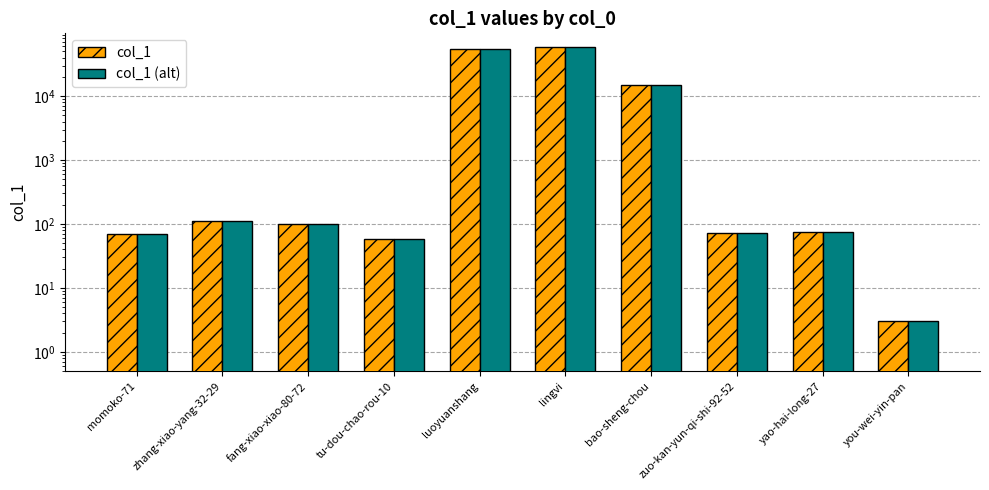

What are all the series names shown in the legend?

col_1, col_1 (alt)